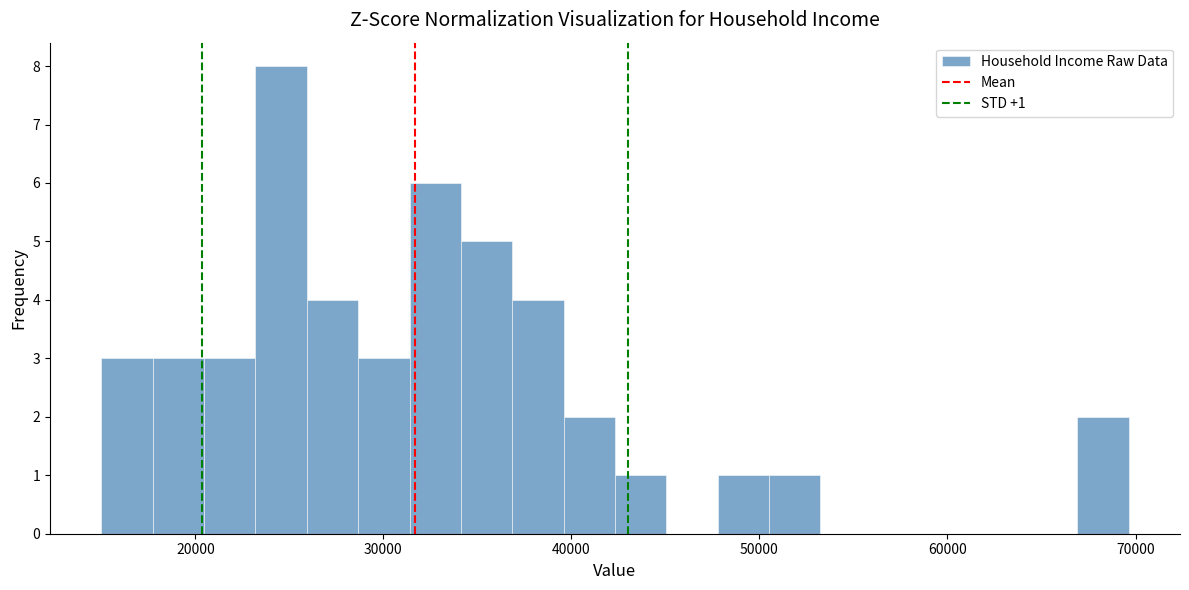

Around what value on the x-axis is the tallest bar? Give the approximate position of its centre, as read against the axis.

25000